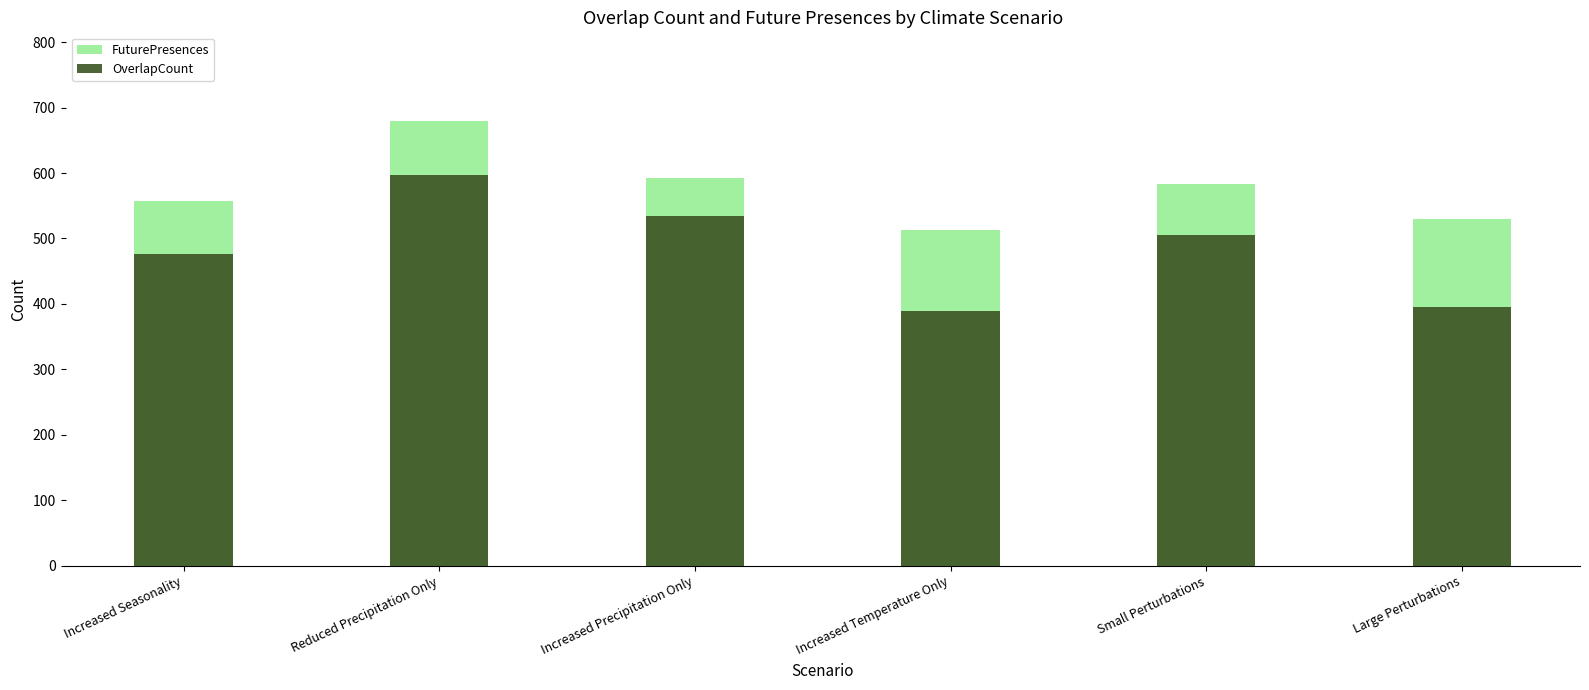

The FuturePresences series shows 513 at Increased Temperature Only. True or false?

True